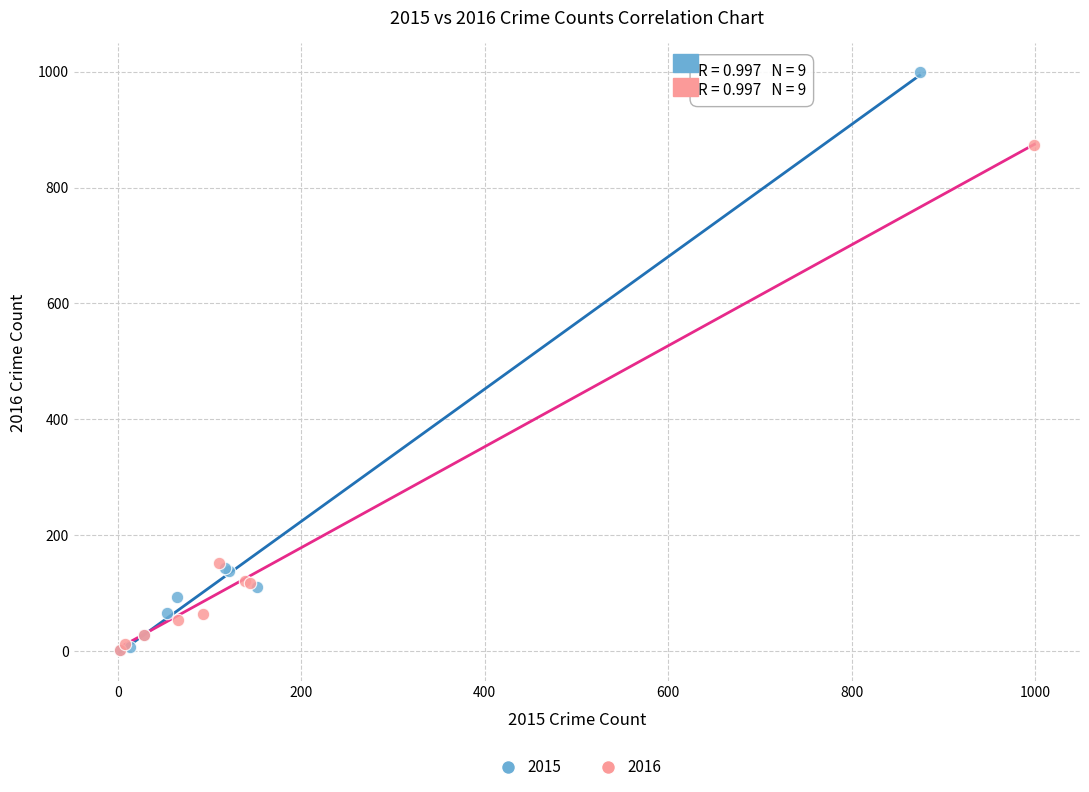

Which series reaches the maximum Y coordinate?

2015